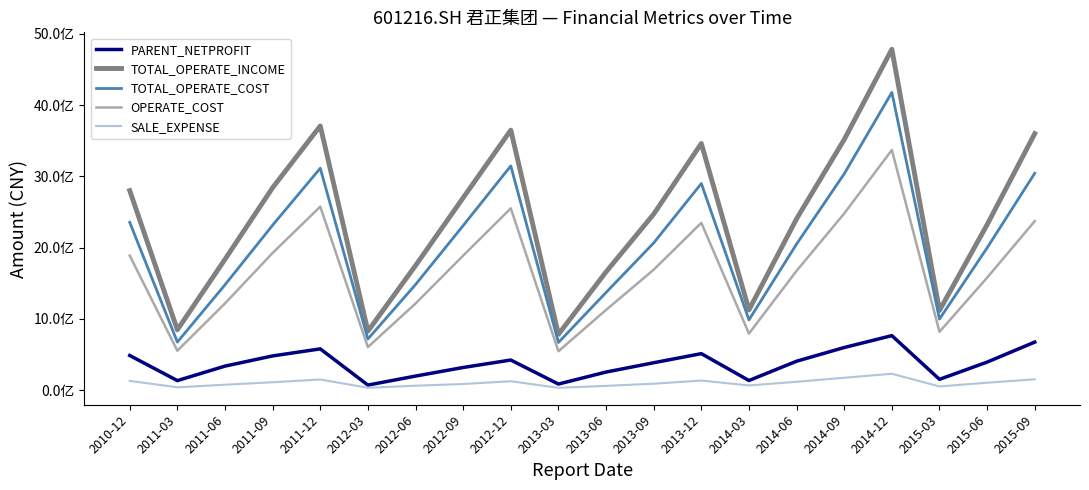

What are all the series names shown in the legend?

PARENT_NETPROFIT, TOTAL_OPERATE_INCOME, TOTAL_OPERATE_COST, OPERATE_COST, SALE_EXPENSE